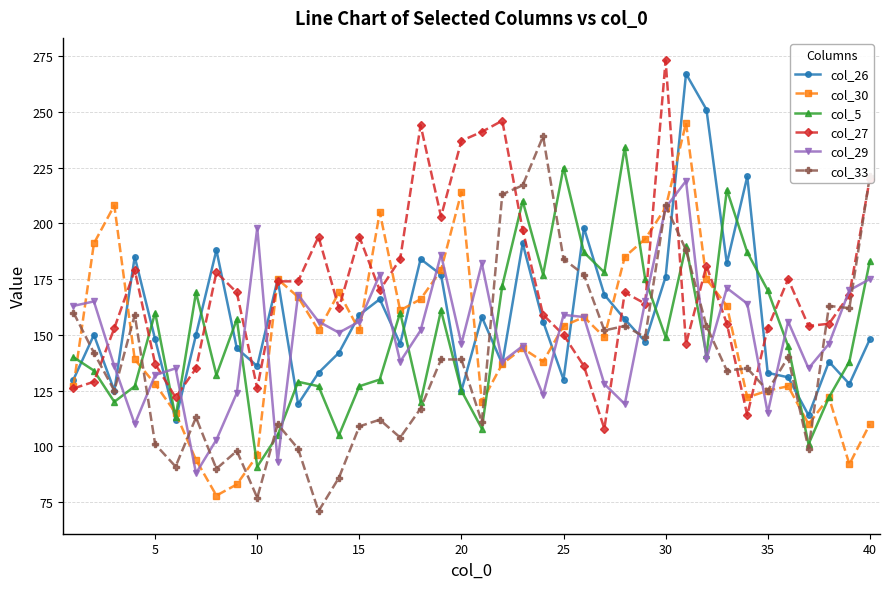

What is the difference between the maximum and minimum values in the col_27 series?

165